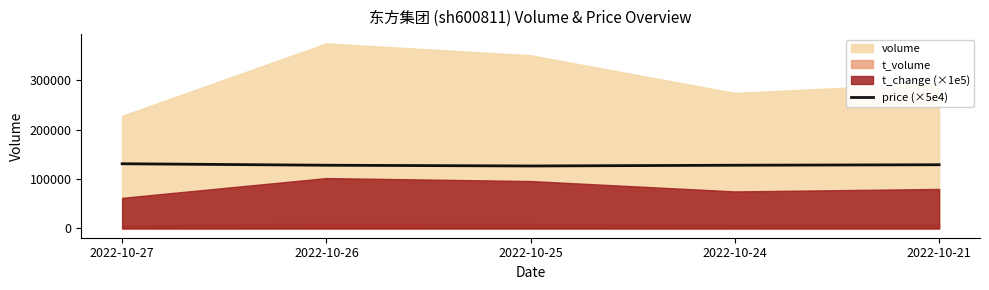

The value of price (×5e4) at 2022-10-26 is 128000.0. True or false?

True